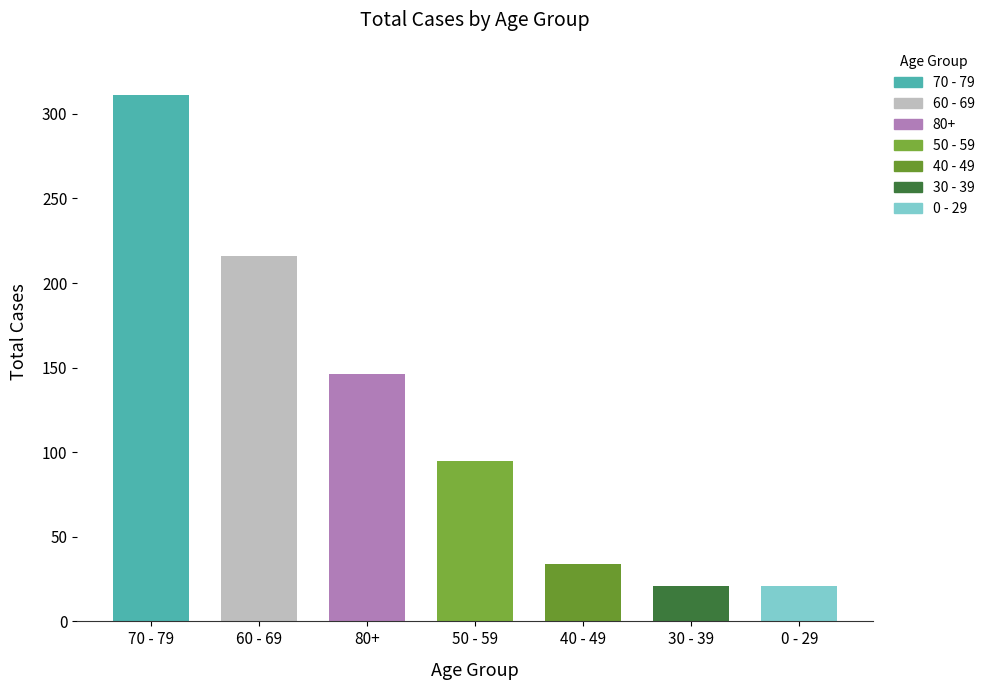

What is the average value?

121